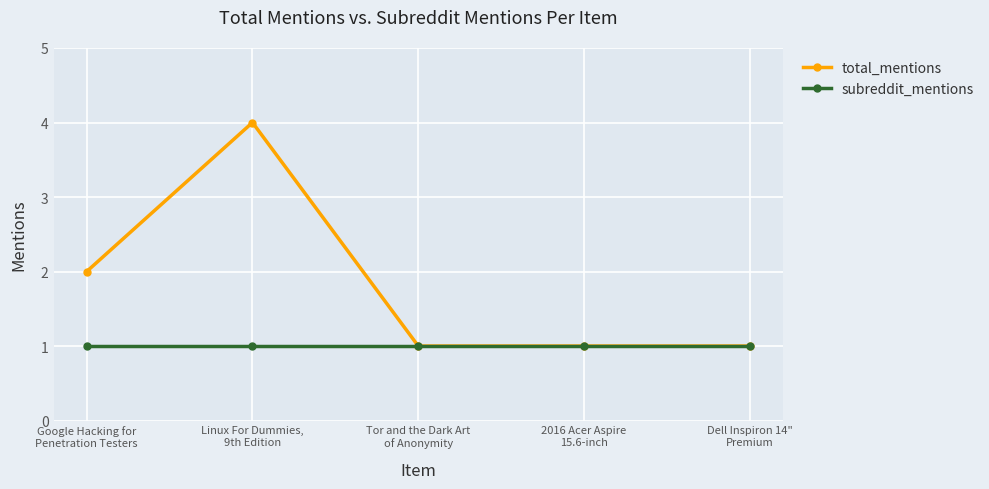

What are all the series names shown in the legend?

total_mentions, subreddit_mentions